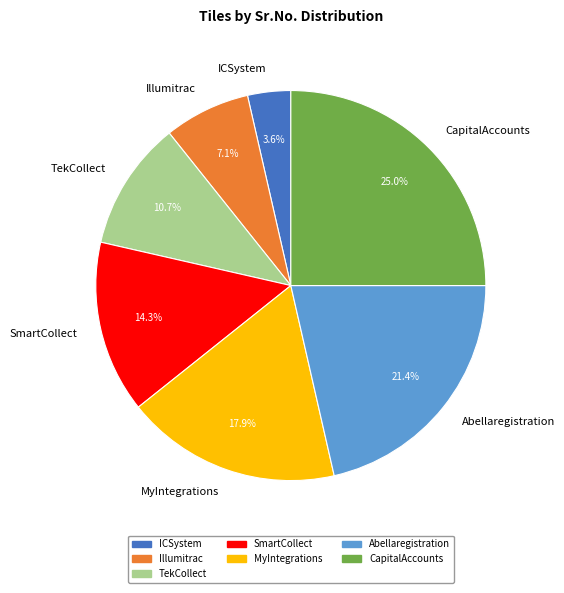

What is the ratio of the value at SmartCollect to the value at Abellaregistration?

0.7